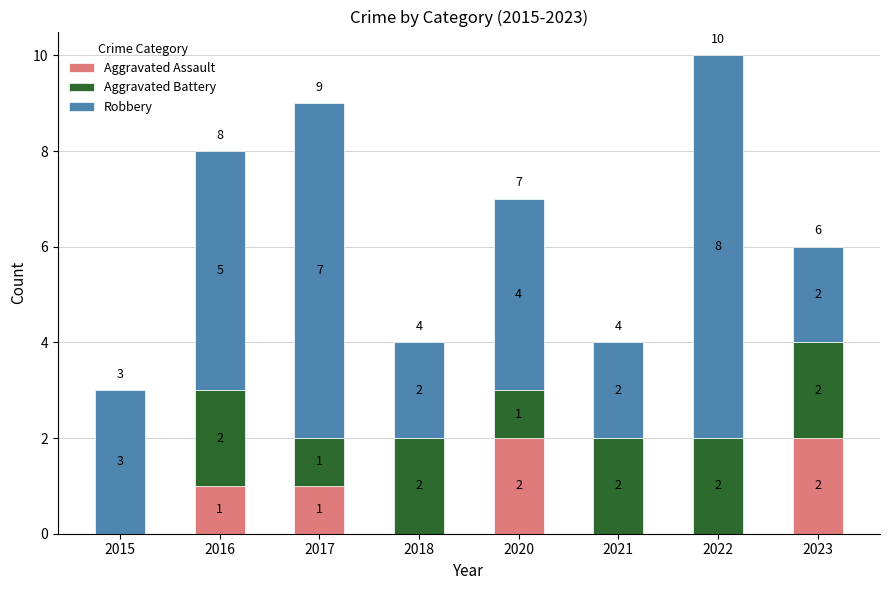

The Aggravated Assault series shows 0 at 2015. True or false?

True